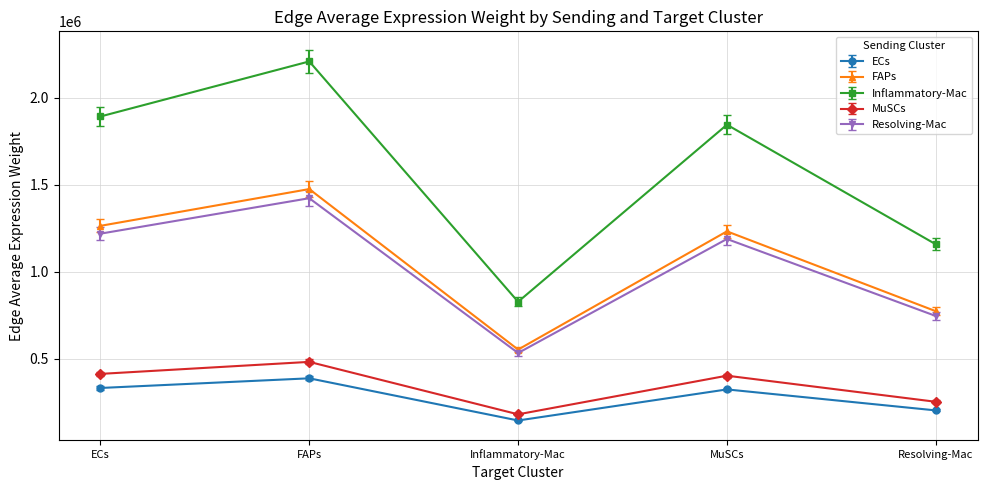

What value does the MuSCs series have at MuSCs?

402908.1